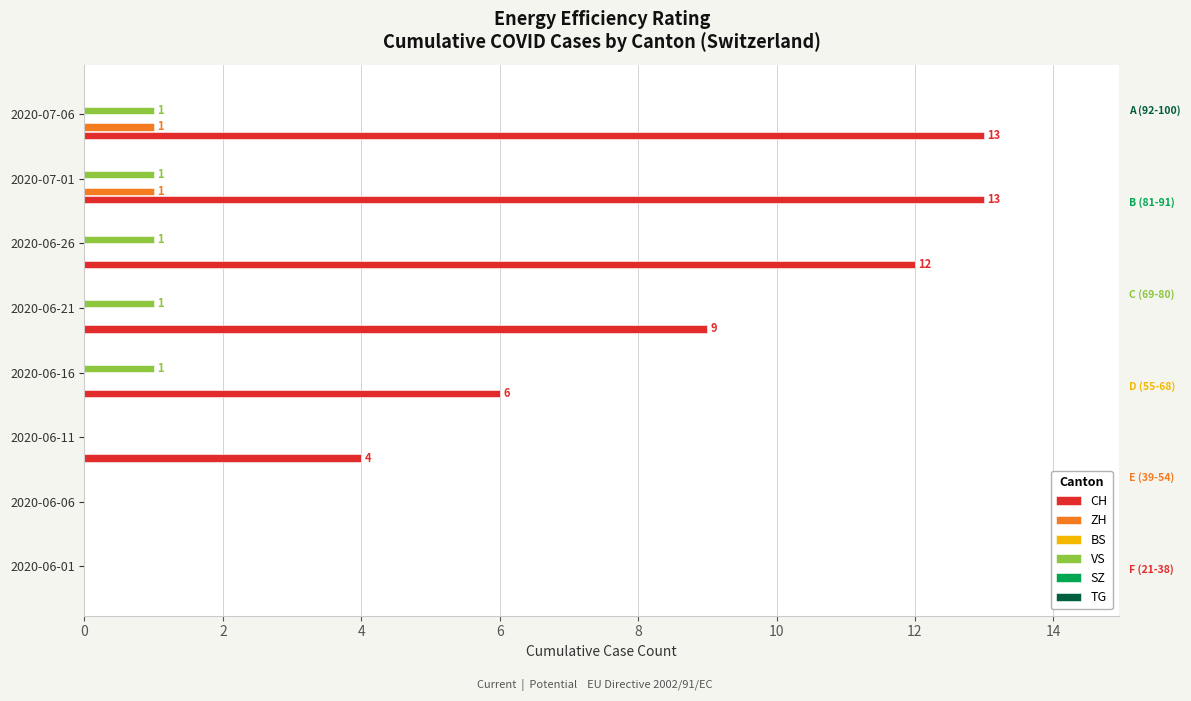

What are all the series names shown in the legend?

CH, ZH, BS, VS, SZ, TG